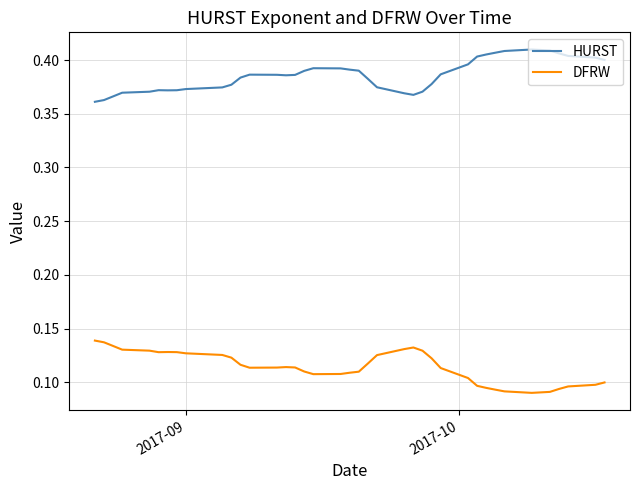

True or false: HURST and DFRW intersect in this chart.

False